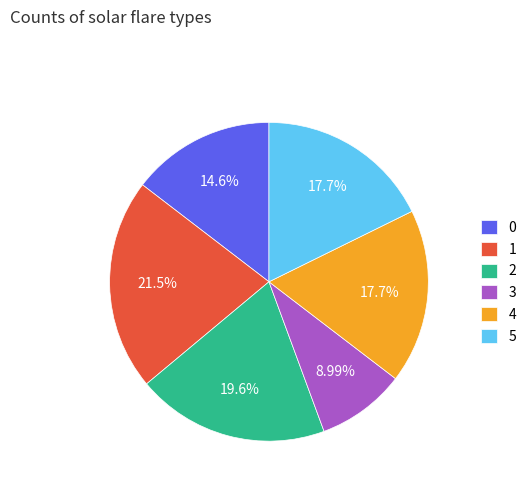

What portion of the pie excludes 1?

78.5%